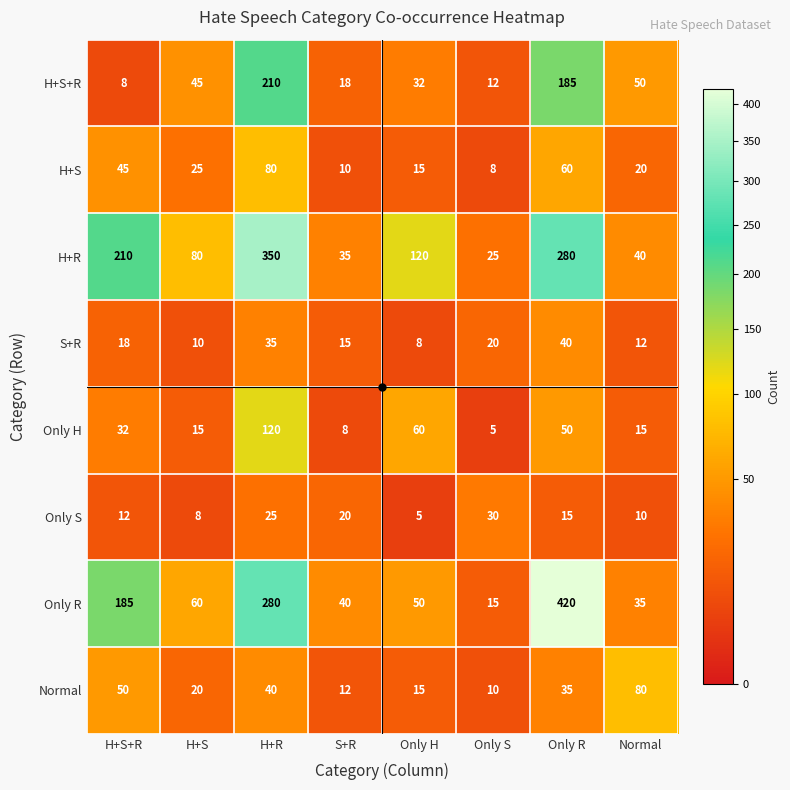

True or false: H+S+R has a value of 8 at H+S+R.

True